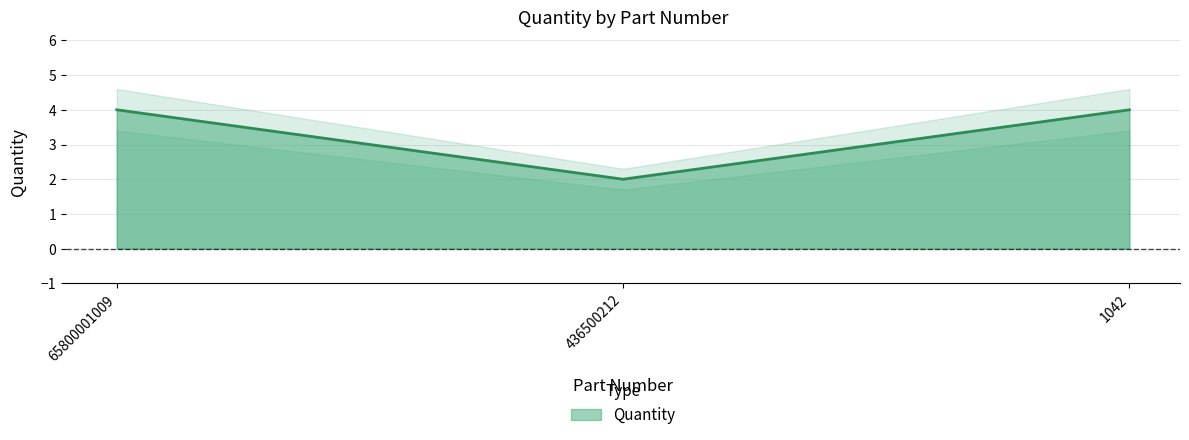

What is the value of the 2nd point from the left?

2